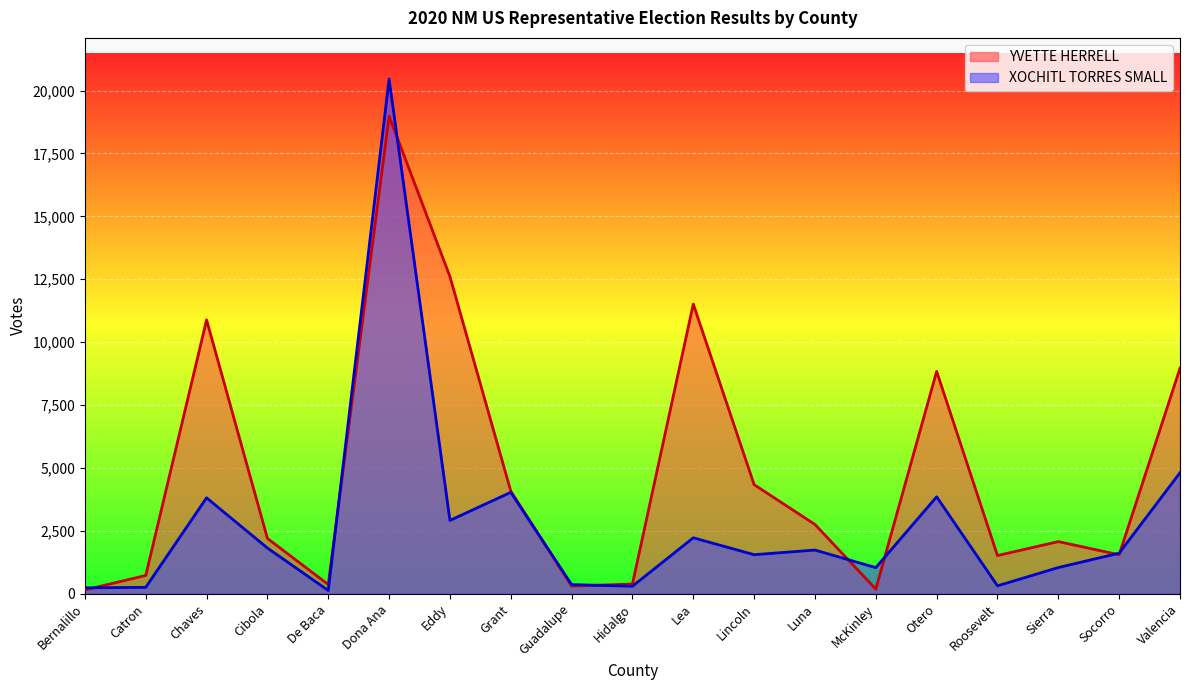

What is the value of the XOCHITL TORRES SMALL point at the 18th from the left?

1608